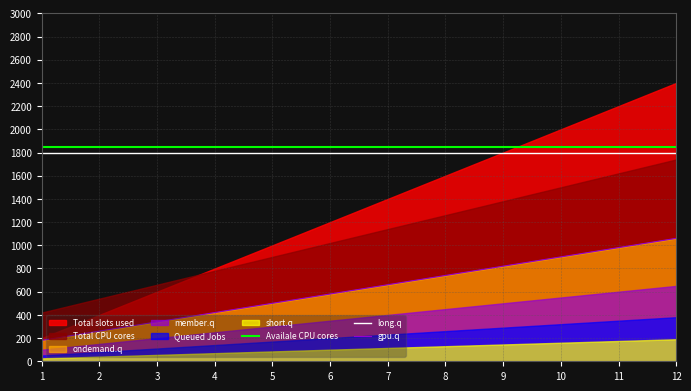

What value does the gpu.q series have at 12?

1060.0